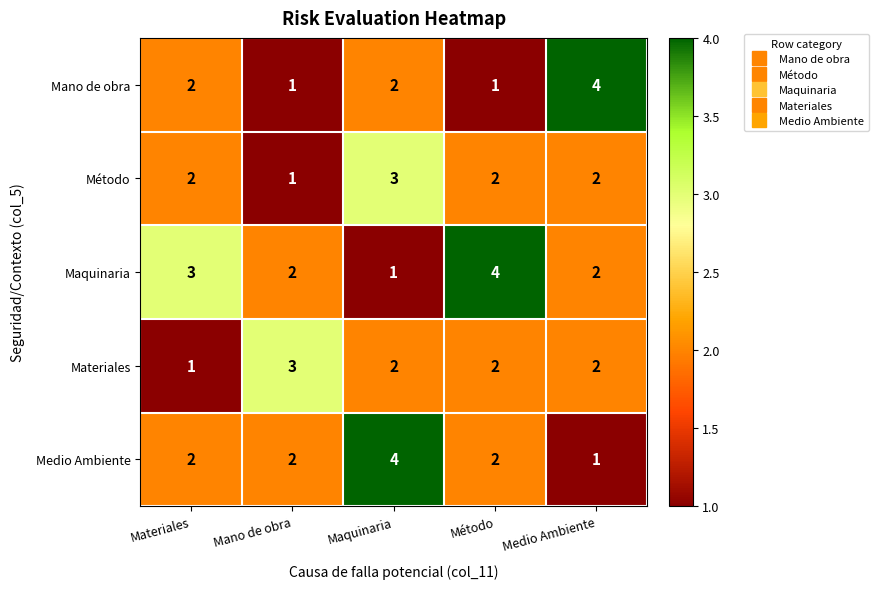

Which series has the largest total across all categories?

Maquinaria